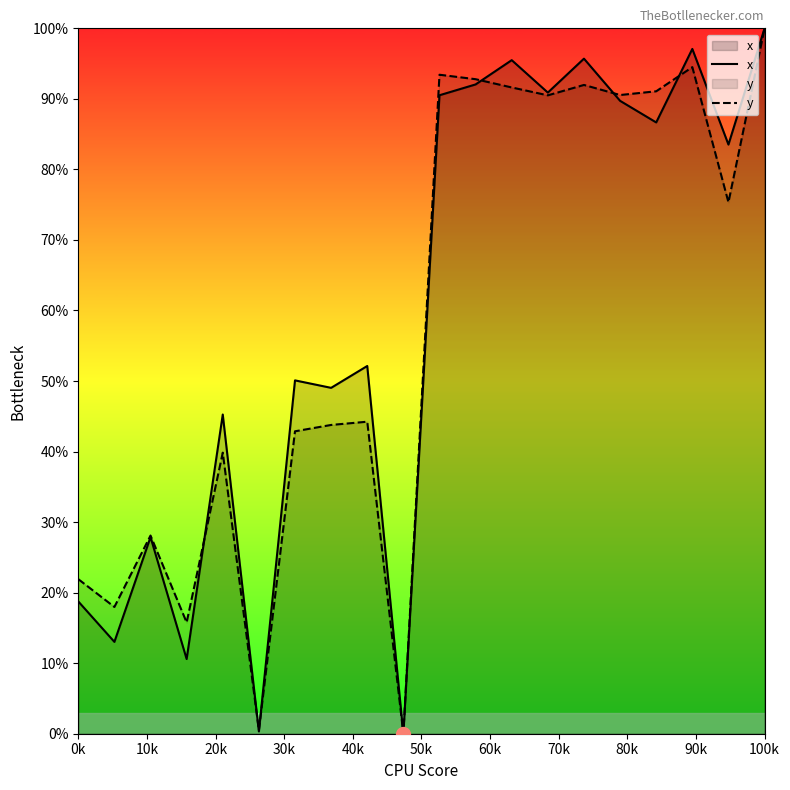

List the series in order of their overall mean, highest first.

x, y